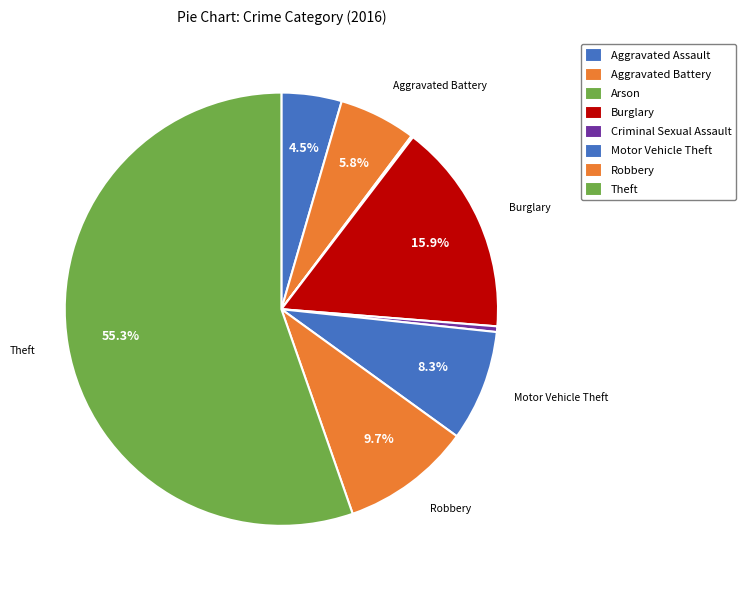

Is there any slice that represents more than half of the pie?

Yes